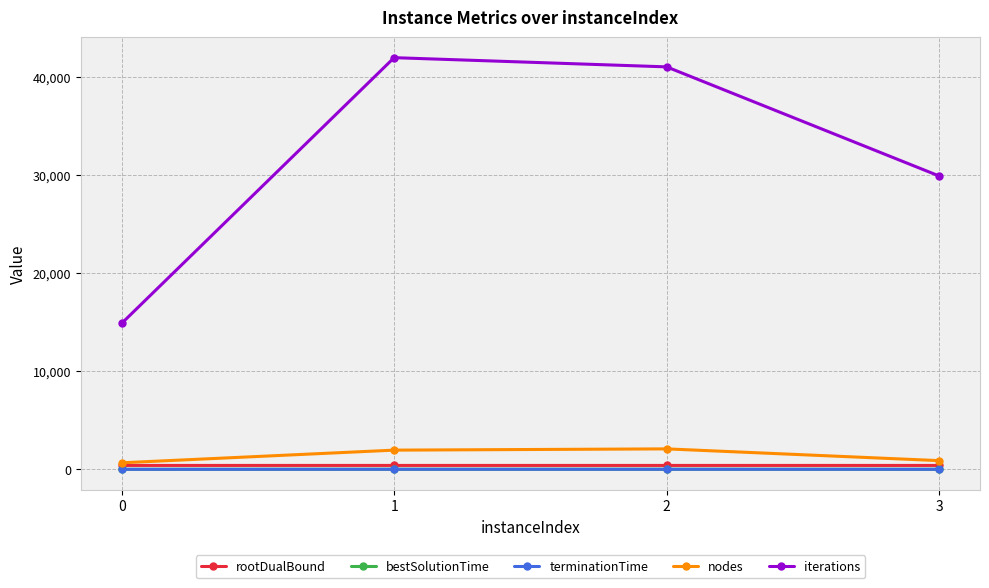

In bestSolutionTime, how many points are higher than both neighbors (excluding endpoints)?

1